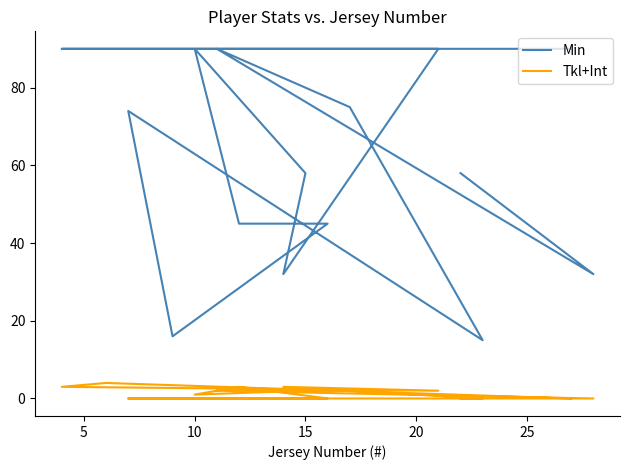

How many lines are shown in the chart?

2